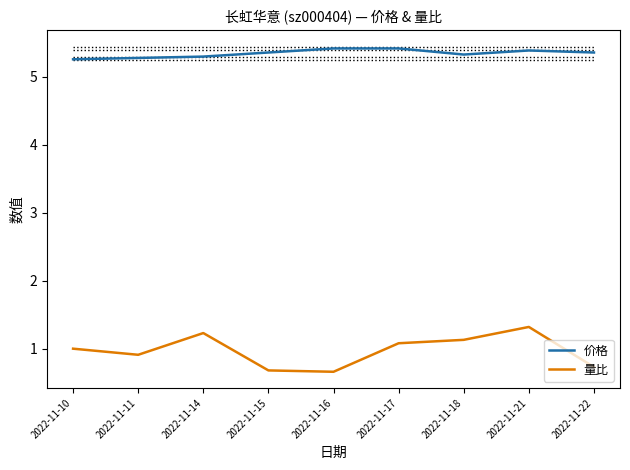

Reading left to right, list all the values displayed in this chart.

价格: 5.3	5.3	5.3	5.4	5.4	5.4	5.3	5.4	5.4
量比: 1.0	0.9	1.2	0.7	0.7	1.1	1.1	1.3	0.7